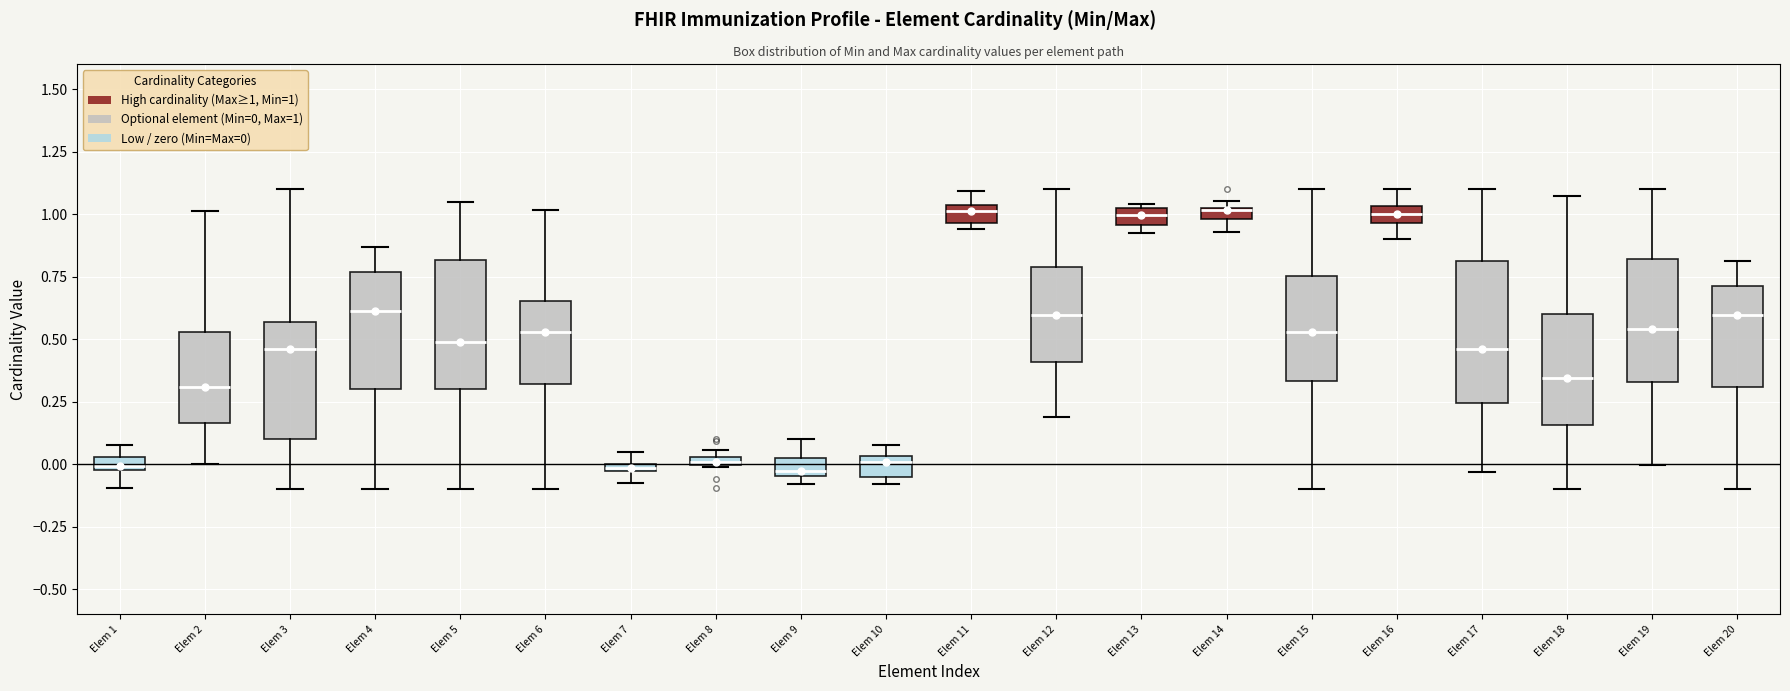

Where is the upper edge of the box for Elem 4 on the y-axis? The values are not printed on the chart, so give them approximately, as read against the axis.

0.75